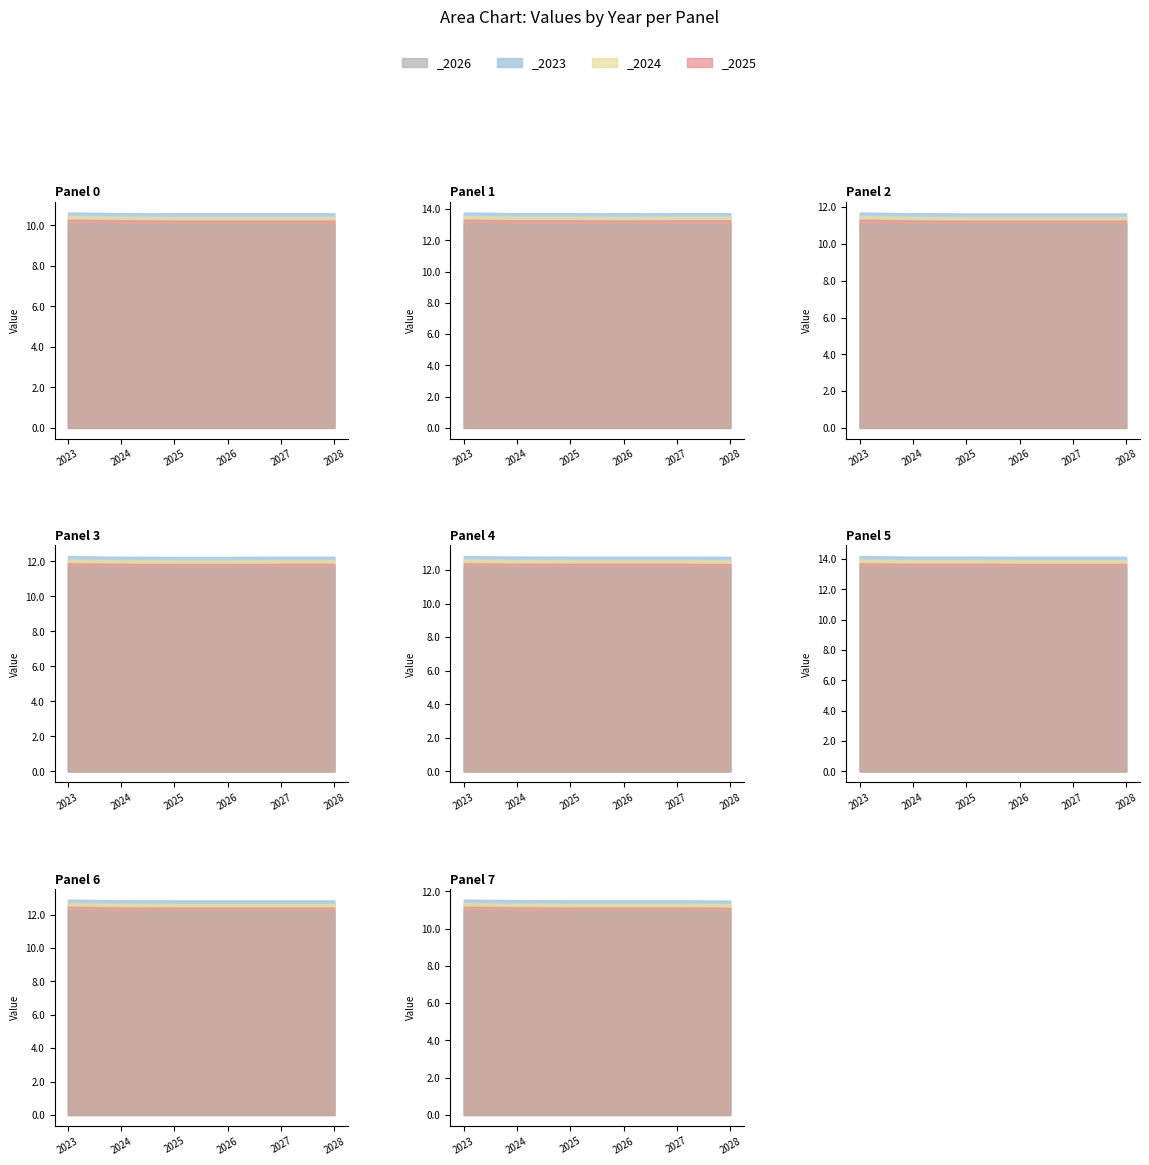

True or false: _2027 and _2023 intersect in this chart.

False